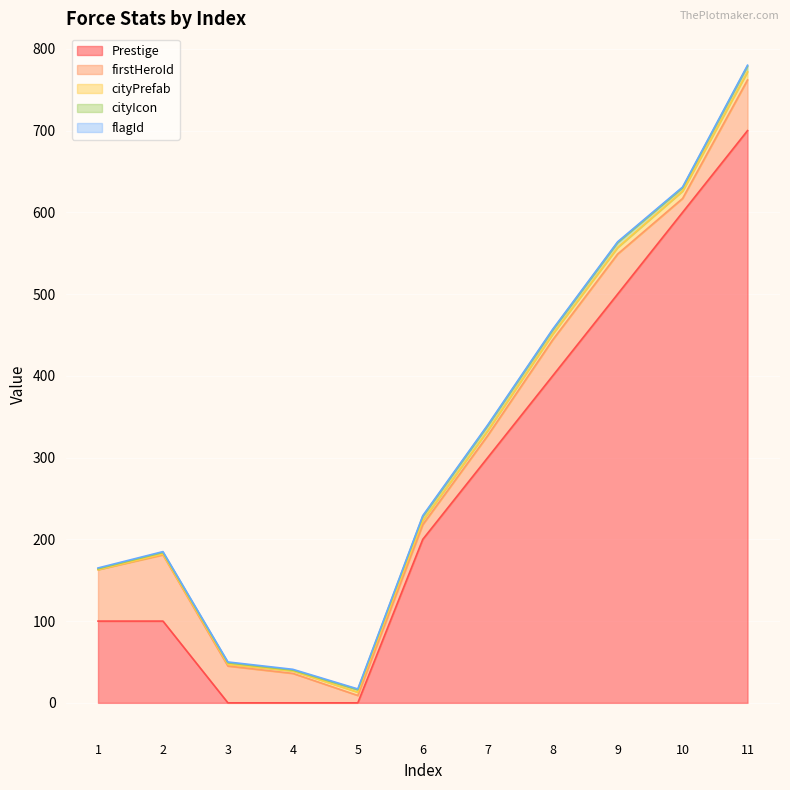

The value of Prestige at 2 is 100. True or false?

True